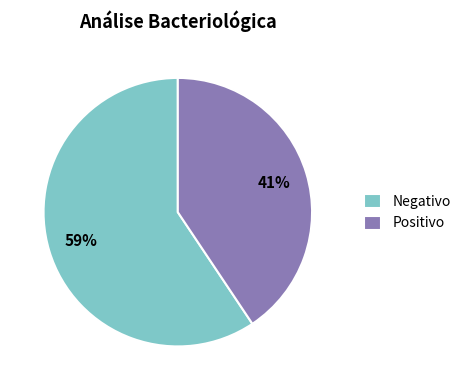

Rank the categories by value from lowest to highest.

Positivo, Negativo